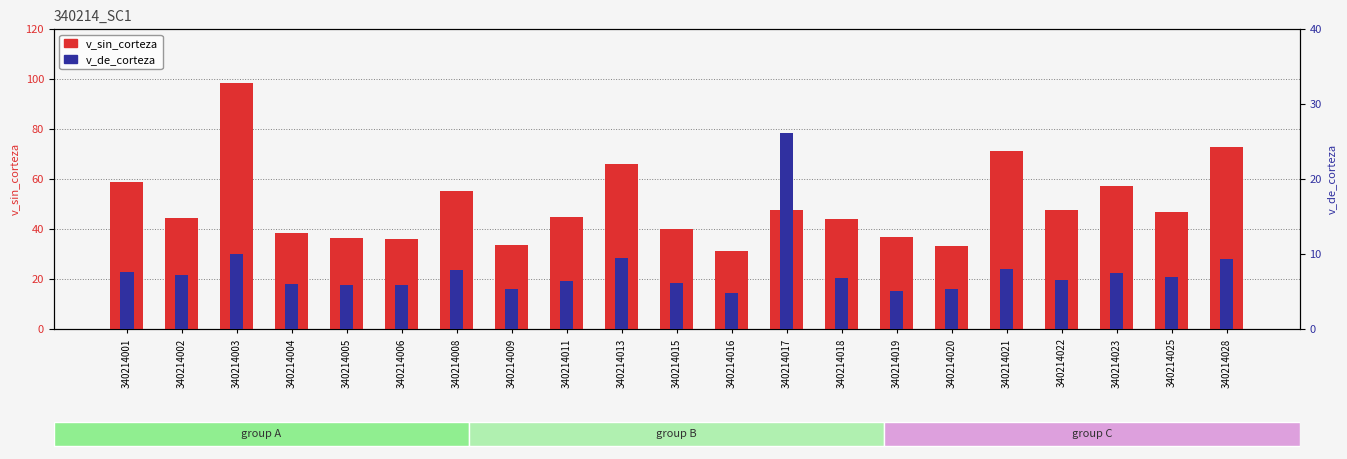

Which category has the lowest value in the v_de_corteza series?

340214016